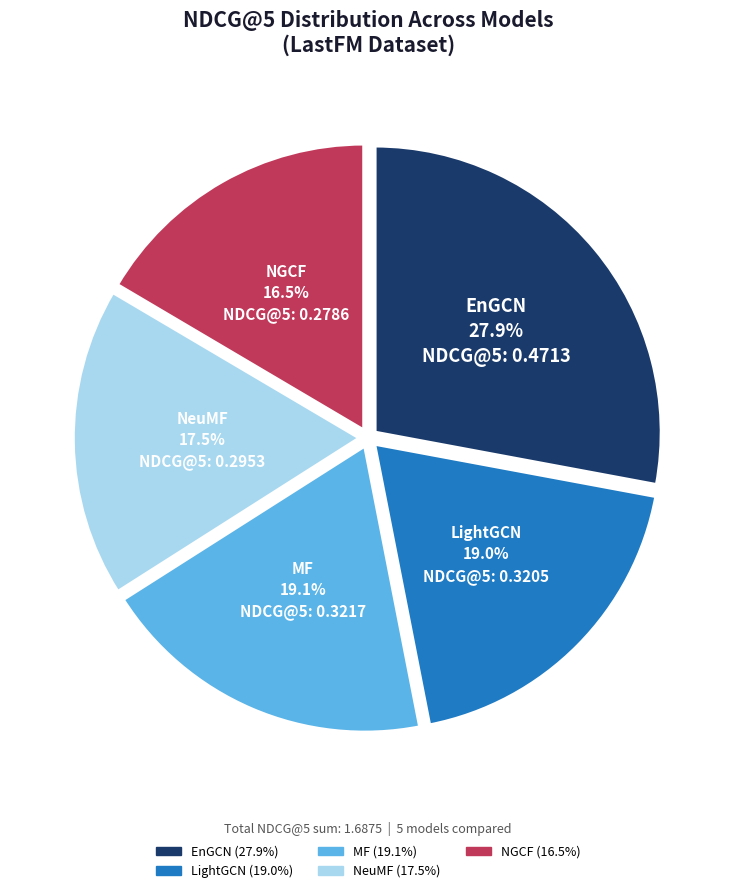

Count the number of slices in the pie.

5